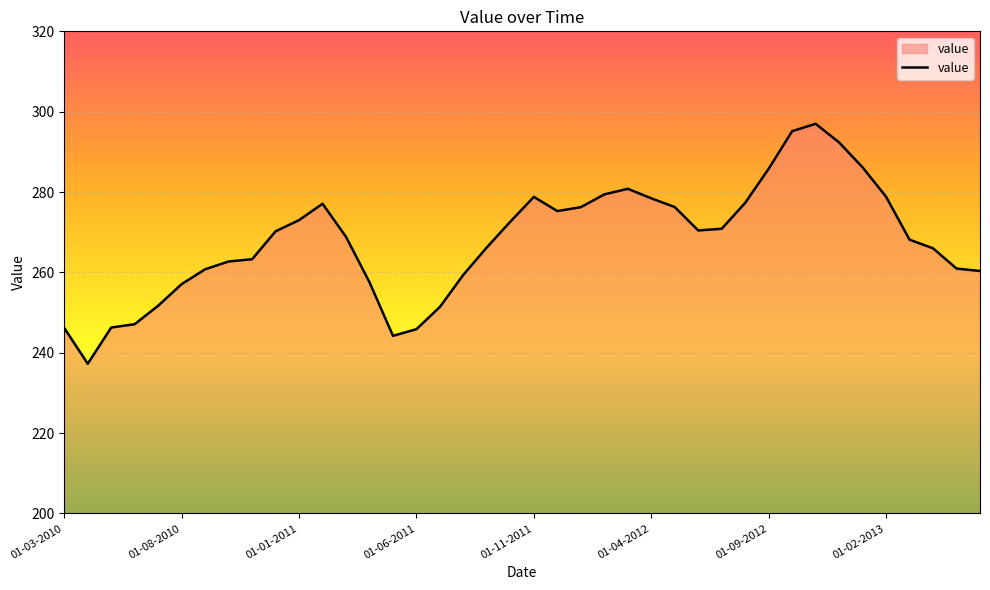

What is the smallest value displayed?

237.3